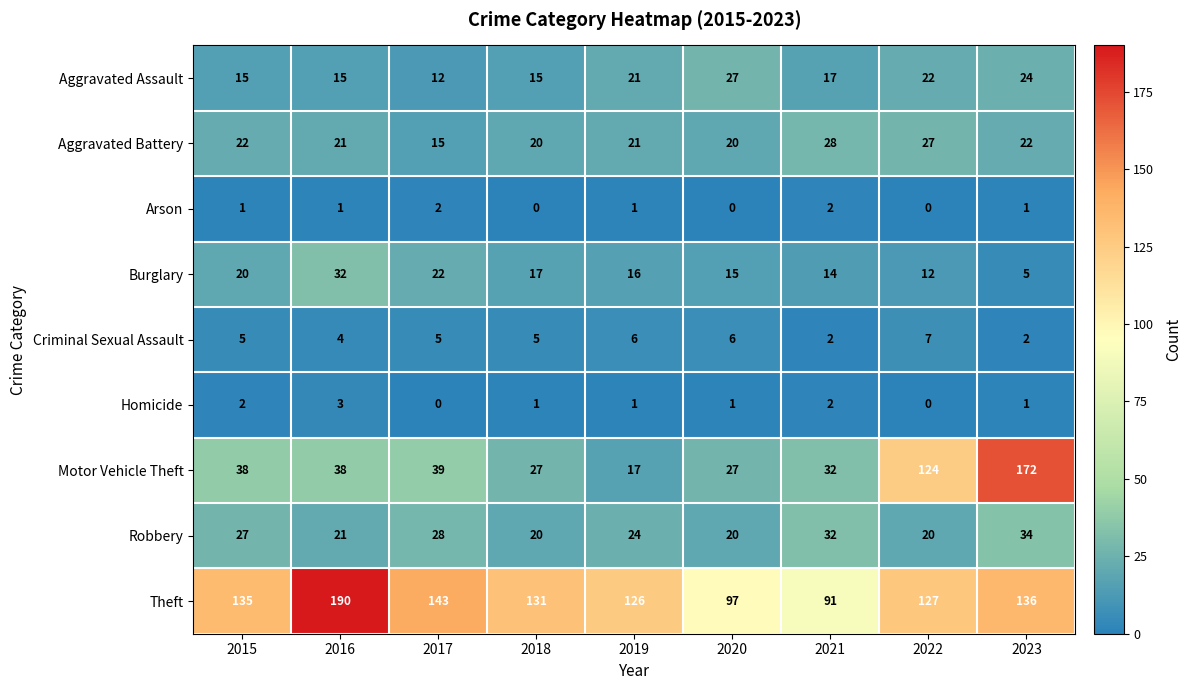

At which label is Robbery closest to 27?

2015